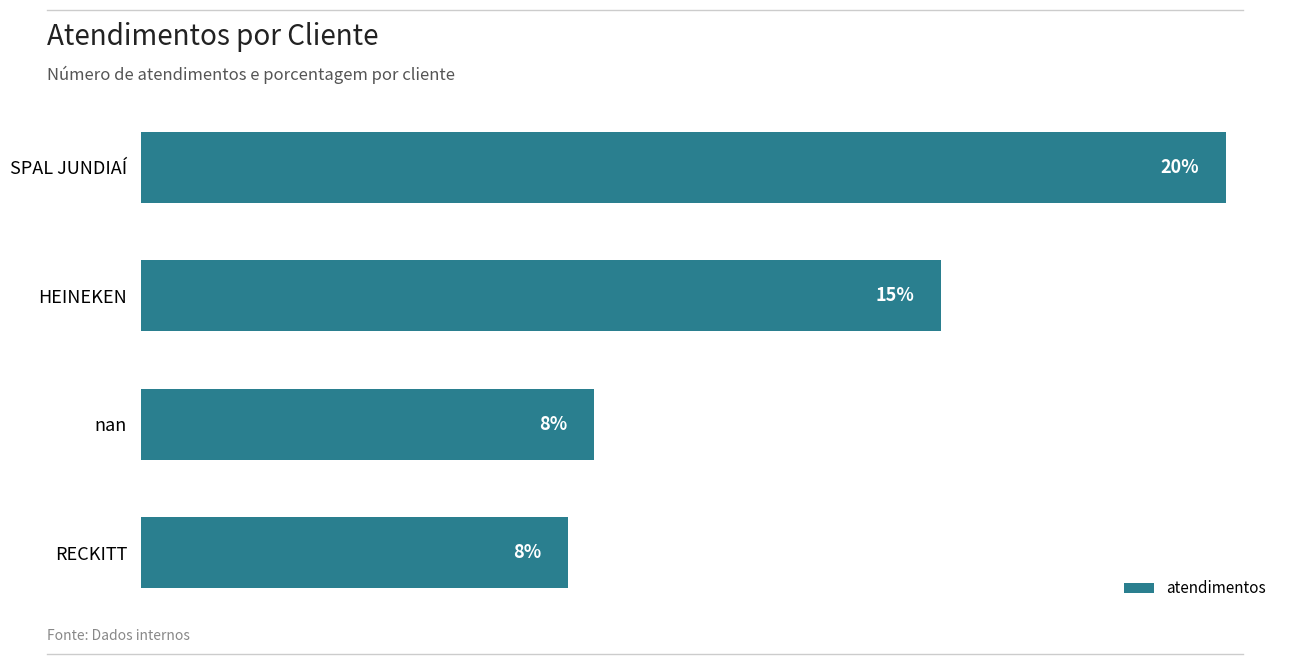

What is the minimum value shown in the chart?

48